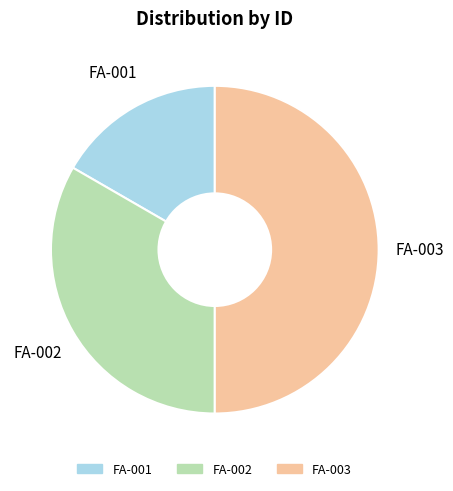

What is the ratio of the value at FA-002 to the value at FA-001?

2.0